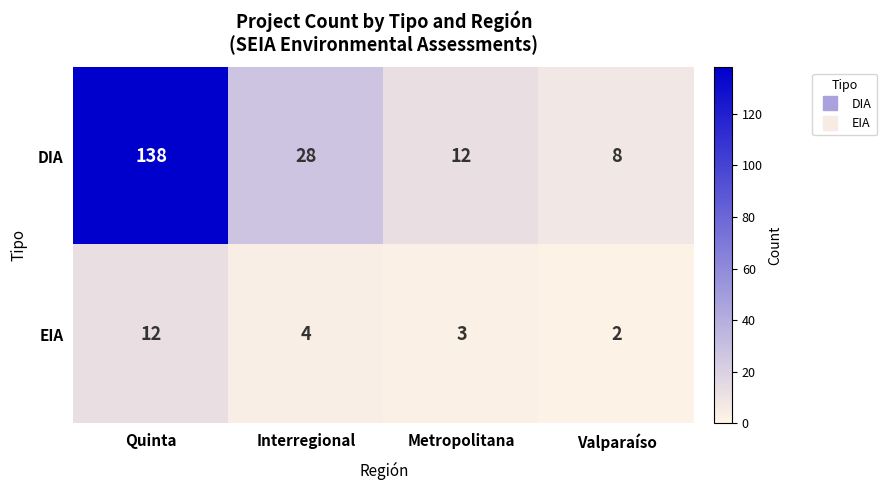

Reading right to left, list all the values displayed in this chart.

DIA: Valparaíso=8	Metropolitana=12	Interregional=28	Quinta=138
EIA: Valparaíso=2	Metropolitana=3	Interregional=4	Quinta=12